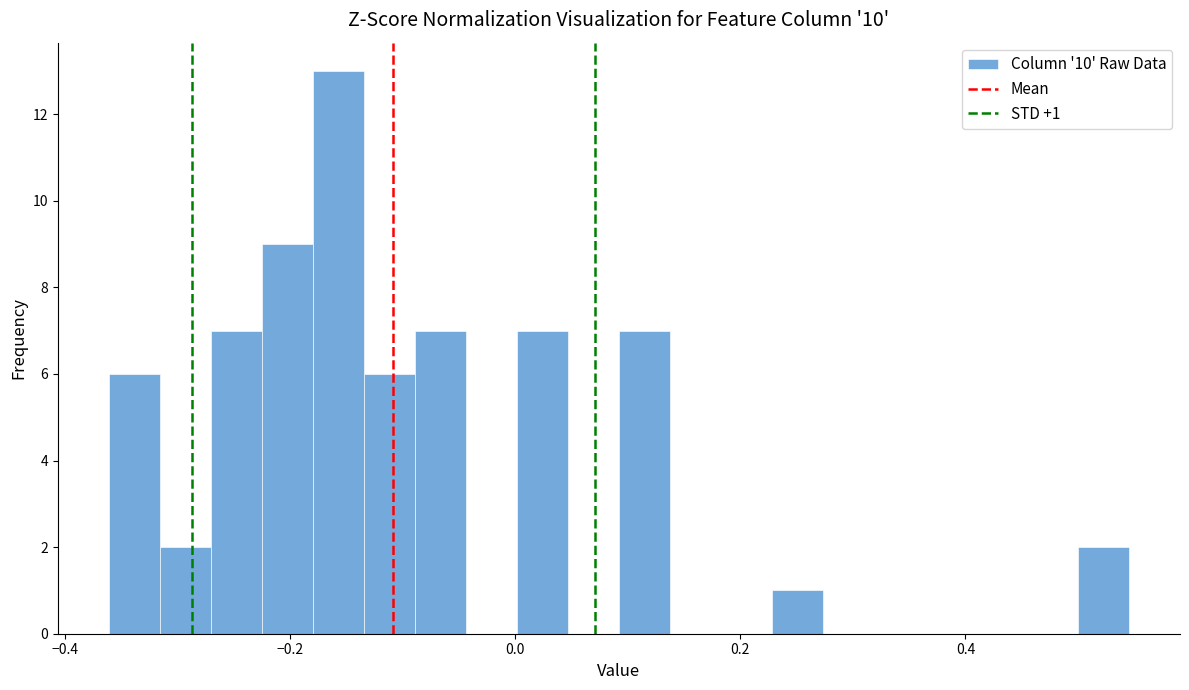

Read against the x-axis, roughly where is the centre of the tallest bar?

-0.16